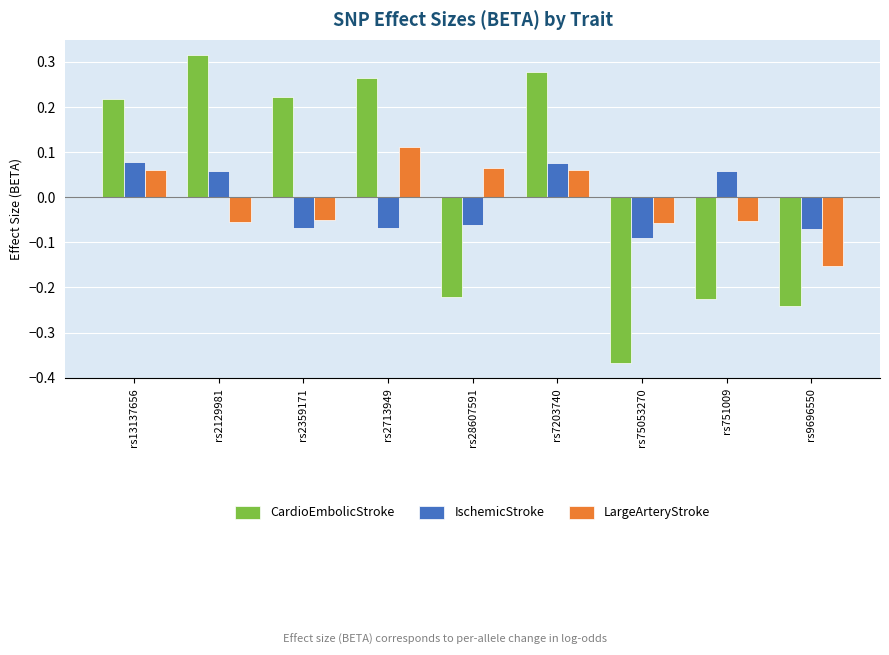

How many data points in IschemicStroke are above 0?

4